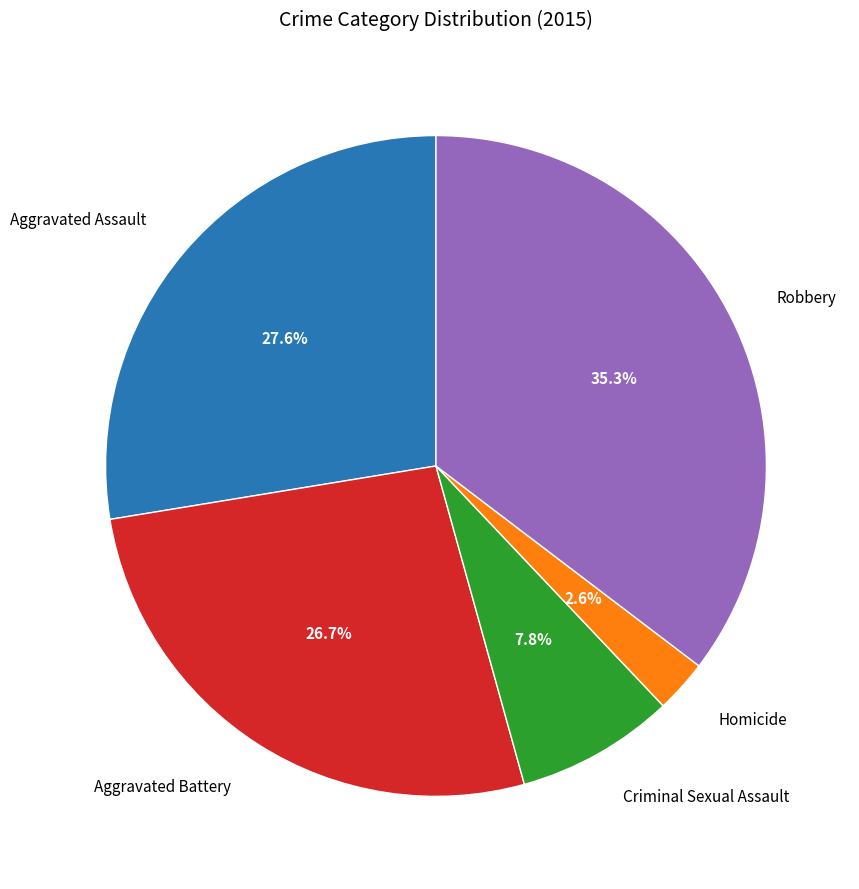

Does any single category account for the majority?

No